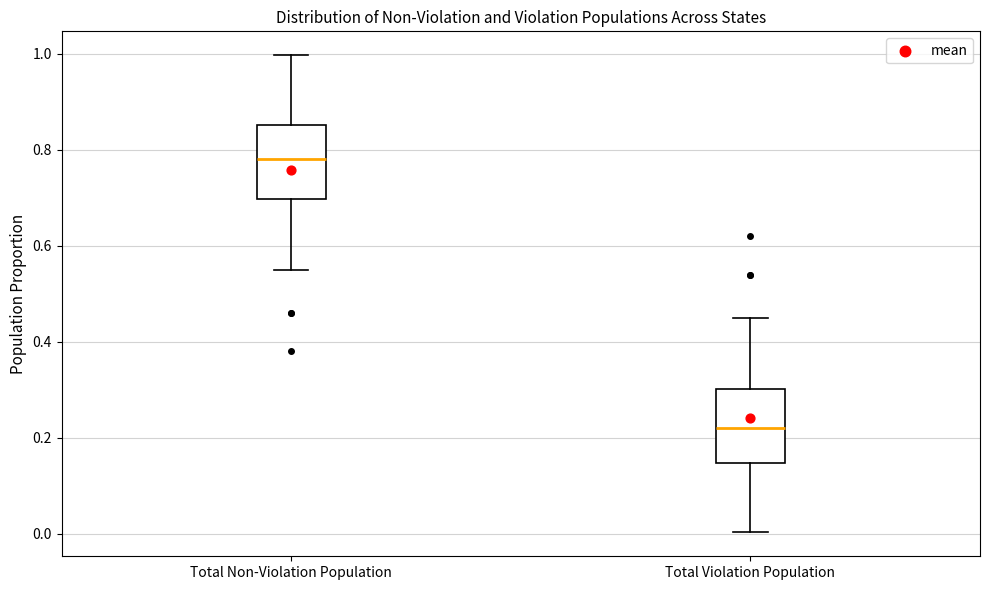

Reading left to right, read every box against the y-axis: the position of its median line, the range the box covers, and the ends of its whiskers. The values are not printed on the chart, so give them approximately, as read against the axis.

Total Non-Violation Population: median 0.78, box 0.70 to 0.86, whiskers 0.56 to 1.00
Total Violation Population: median 0.22, box 0.14 to 0.30, whiskers 0.00 to 0.46